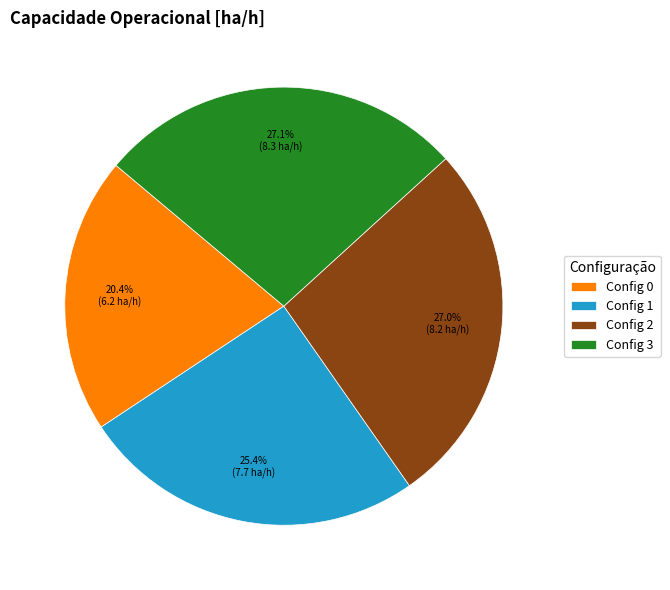

Which slice is the smallest?

Config 0